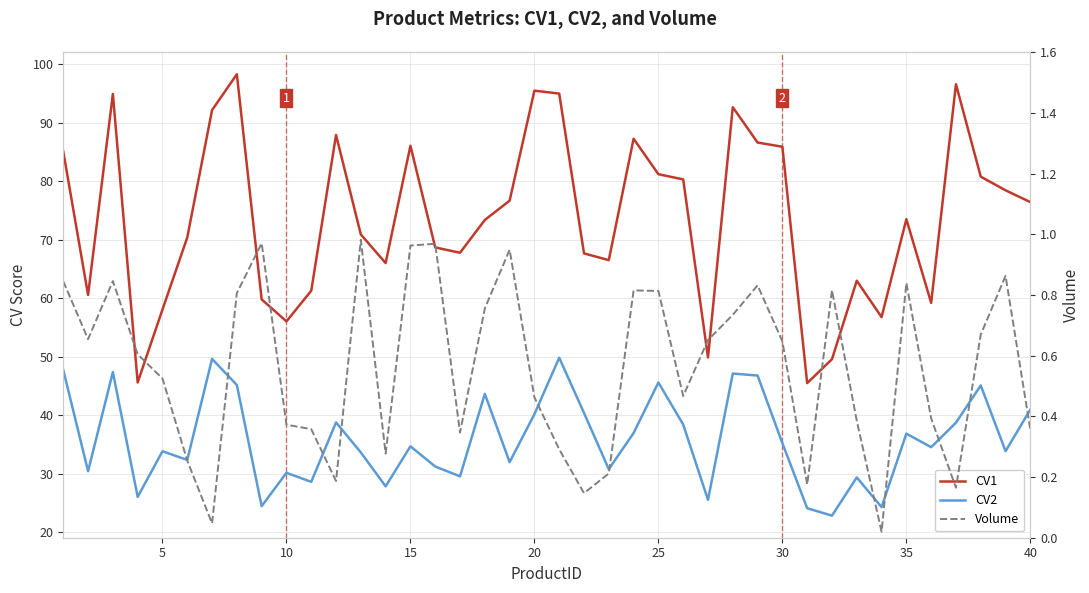

What is the difference between the CV2 values at 10 and 32?

18.0